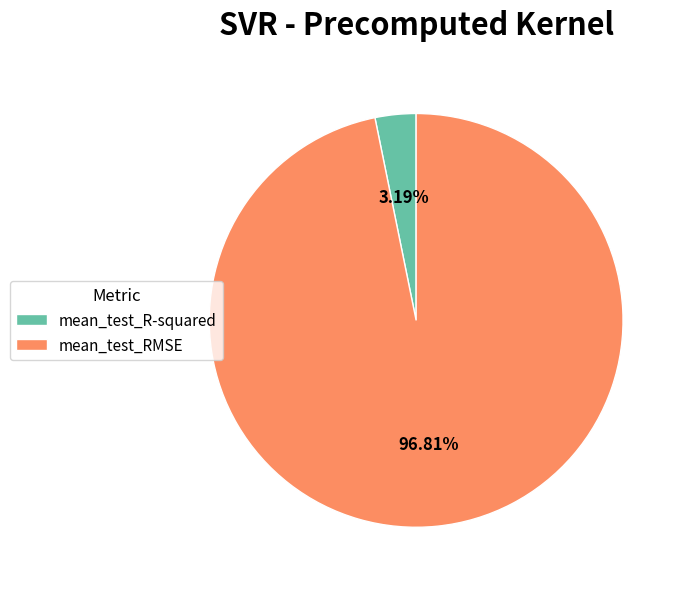

To the nearest percent, what is the difference between the mean_test_RMSE and mean_test_R-squared slice percentages?

94%